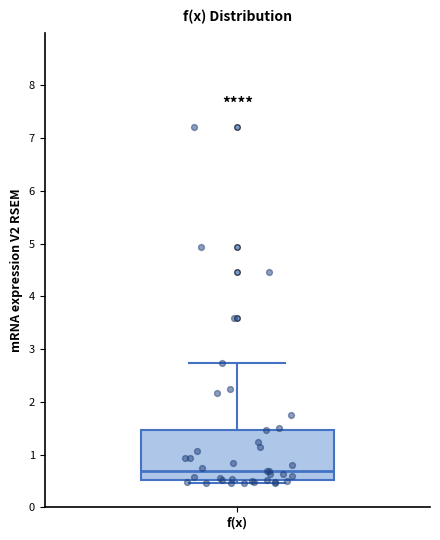

Transcribe this box plot: give where the median line is, the range the box spans, and where the two whiskers end, as read against the y-axis. The values are not printed on the chart, so give them approximately, as read against the axis.

median 0.7, box 0.5 to 1.5, whiskers 0.5 (just below the box's lower edge) to 2.7